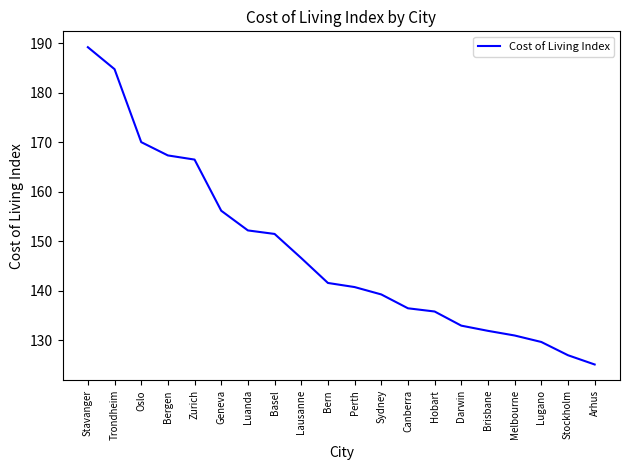

At which category does the chart reach its peak across all series?

Stavanger